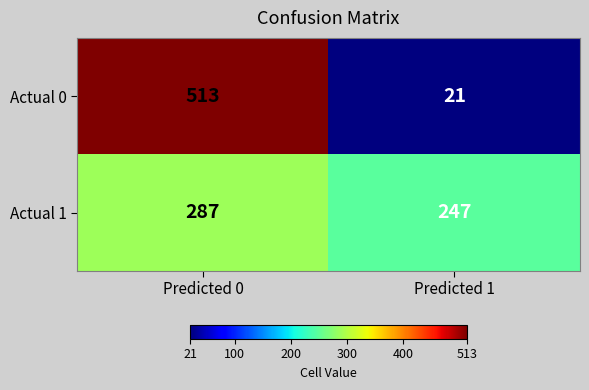

The value of Actual 1 at Predicted 1 is 327. True or false?

False